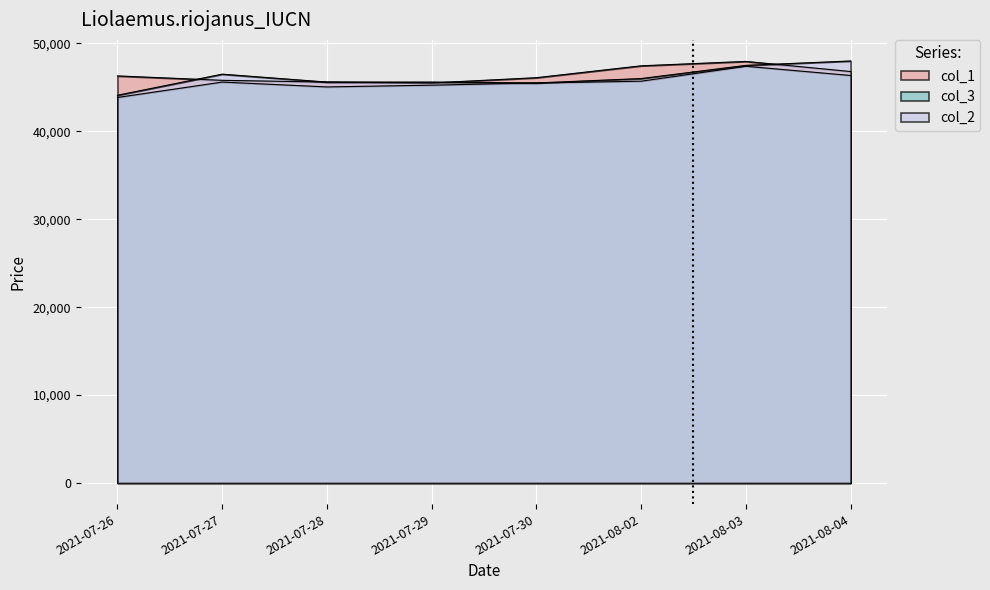

In col_3, how many points are lower than both neighbors (excluding endpoints)?

1